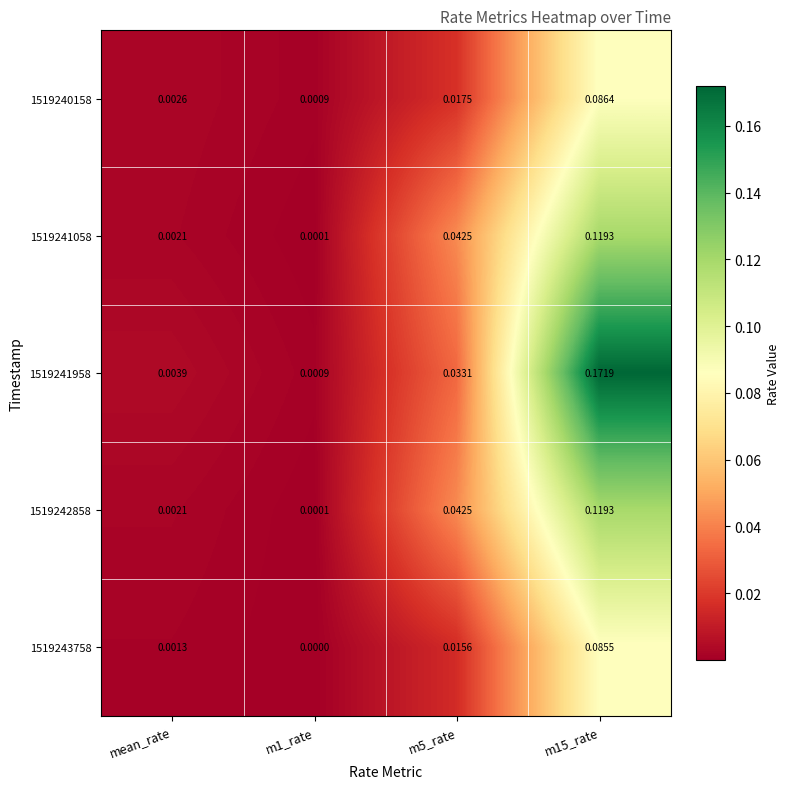

Is the value of 1519243758 at m5_rate greater than the value of 1519241058 at m15_rate?

No